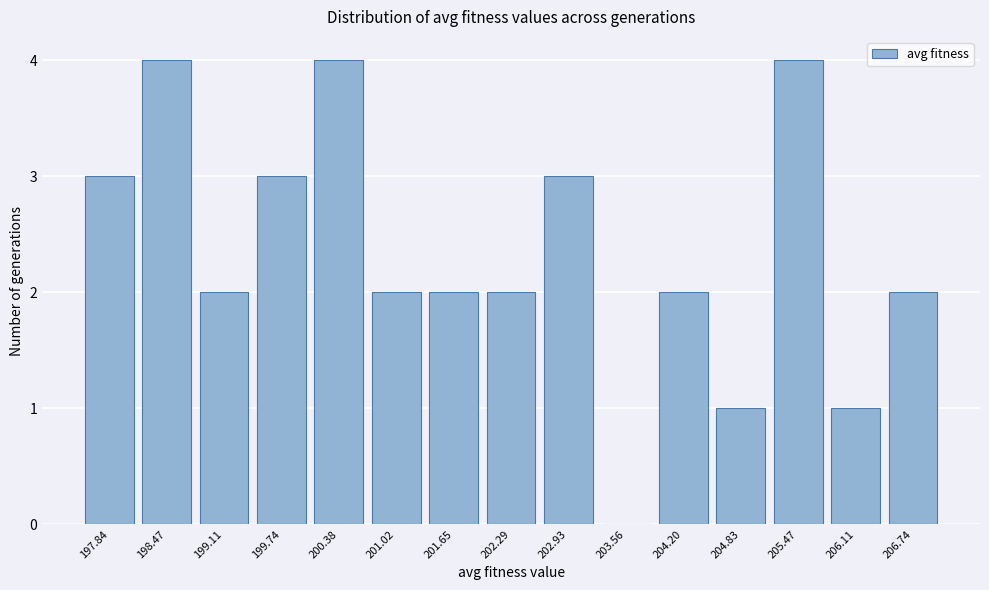

Reading left to right, transcribe all the data shown in this chart.

197.84=3	198.47=4	199.11=2	199.74=3	200.38=4	201.02=2	201.65=2	202.29=2	202.93=3	203.56=0	204.20=2	204.83=1	205.47=4	206.11=1	206.74=2